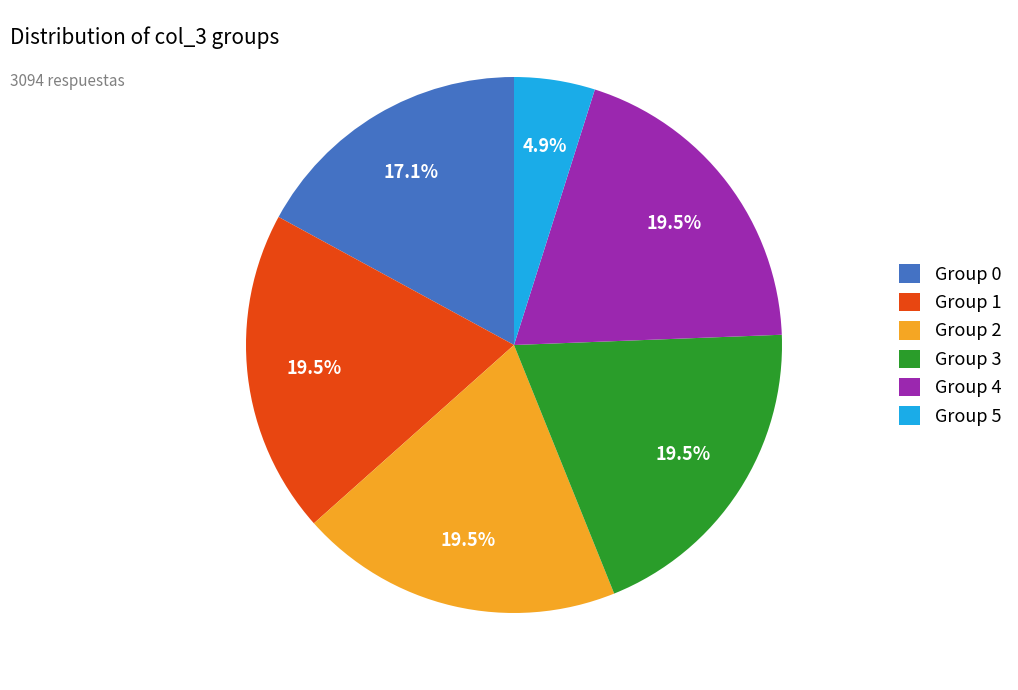

Which category has the smallest portion of the pie?

Group 5